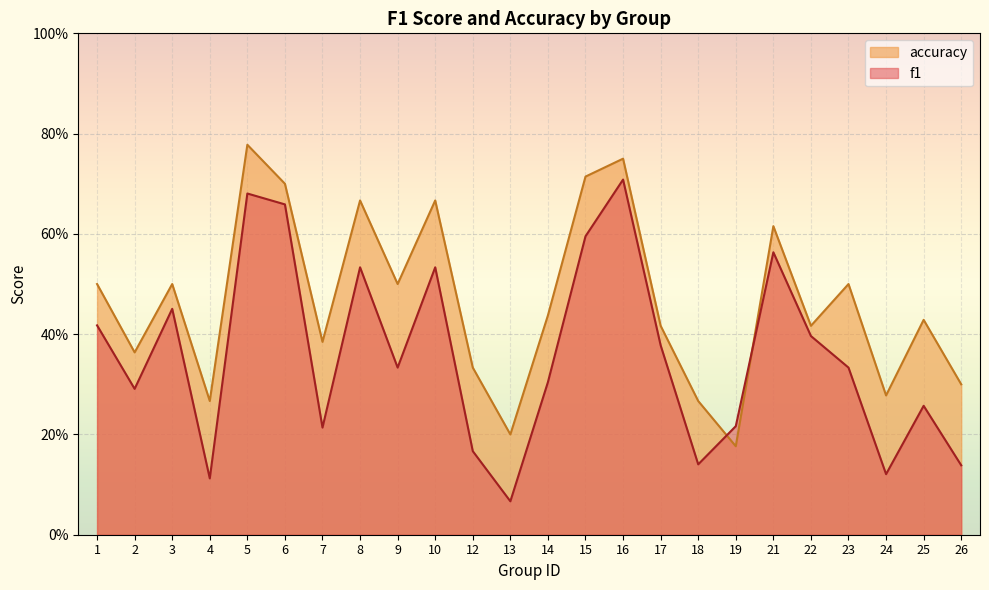

How many accuracy values are between 0 and 1?

24